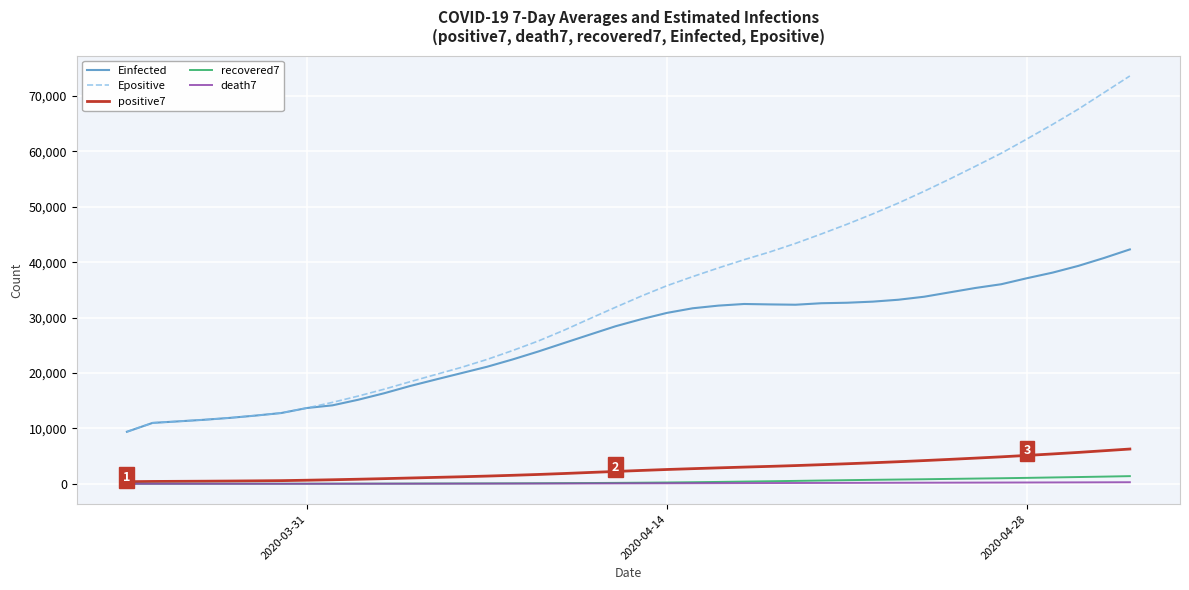

What is the maximum value for Epositive?

73615.5